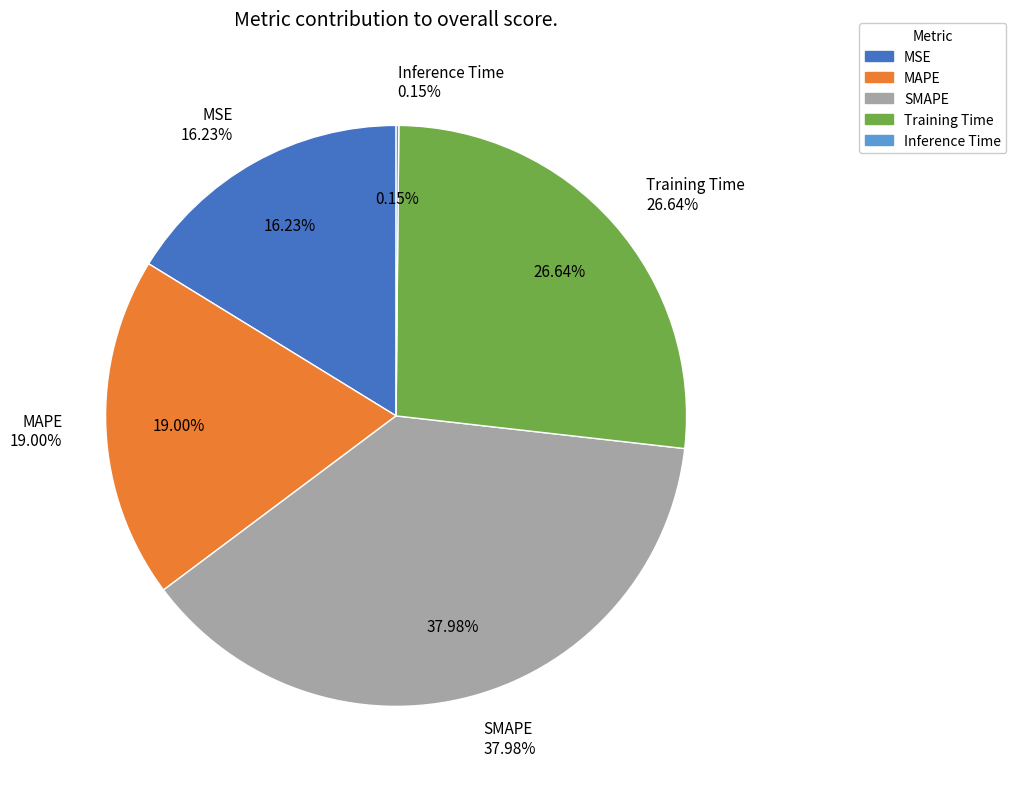

The Inference Time slice represents 0% of the pie. True or false?

True